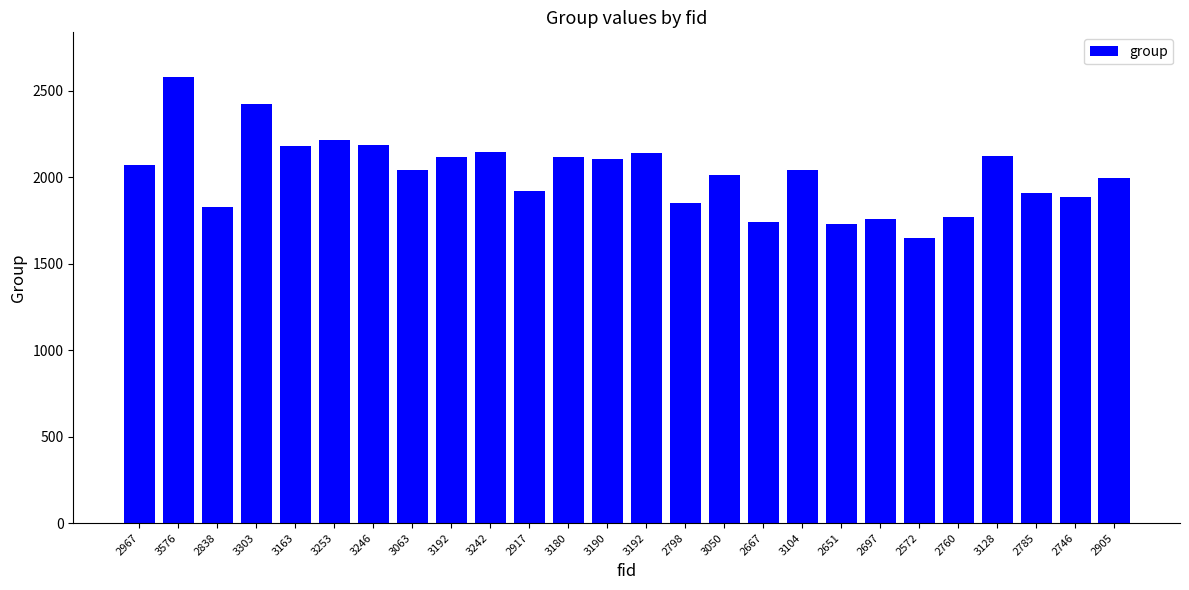

What is the label of the 2nd bar from the left?

3576